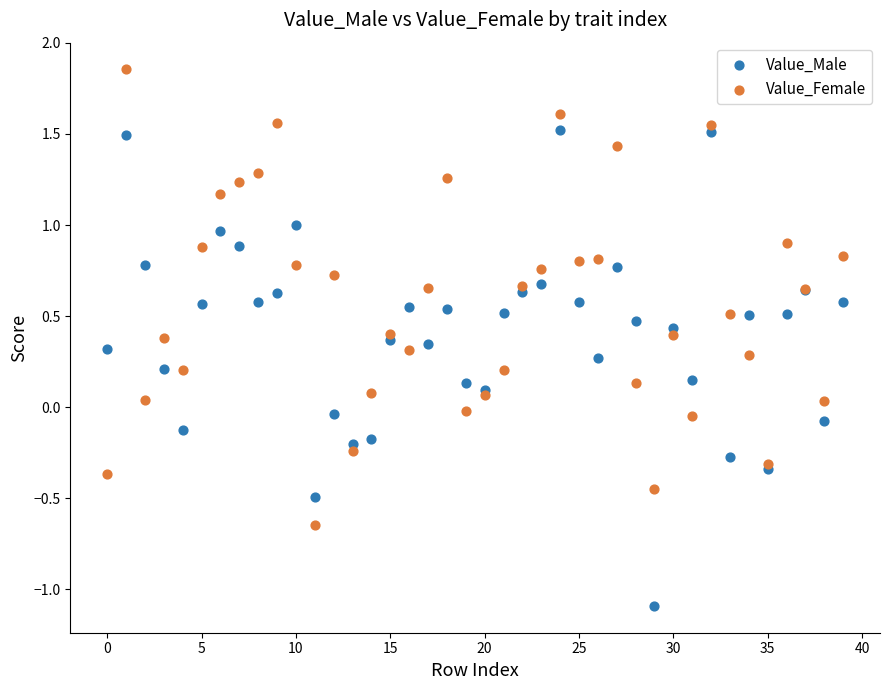

Which series reaches the maximum Y coordinate?

Value_Female